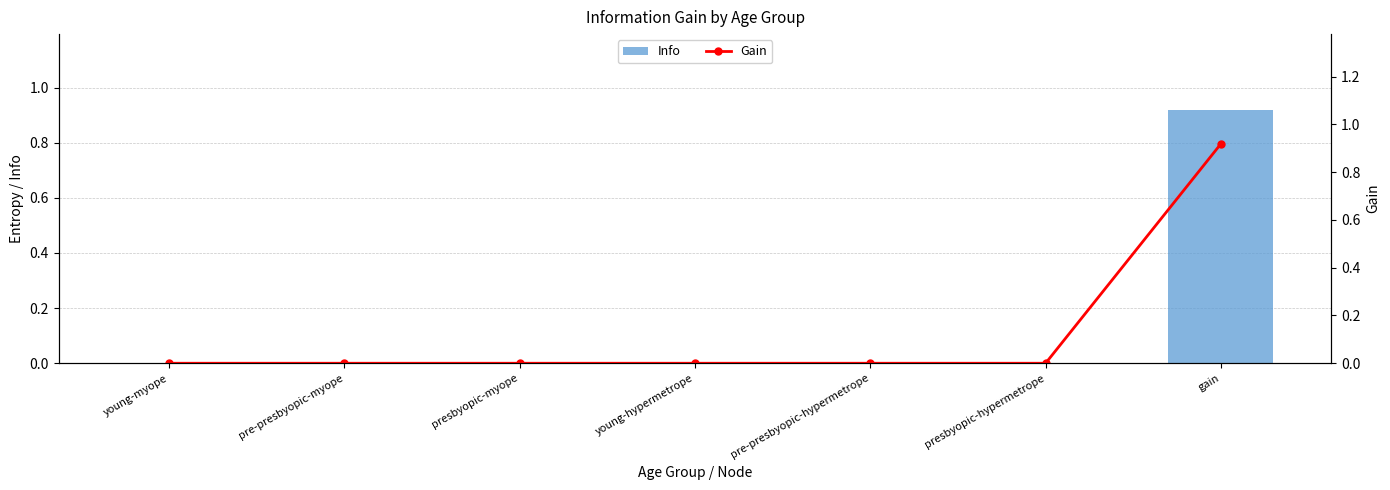

What are all the series names shown in the legend?

Info, Gain